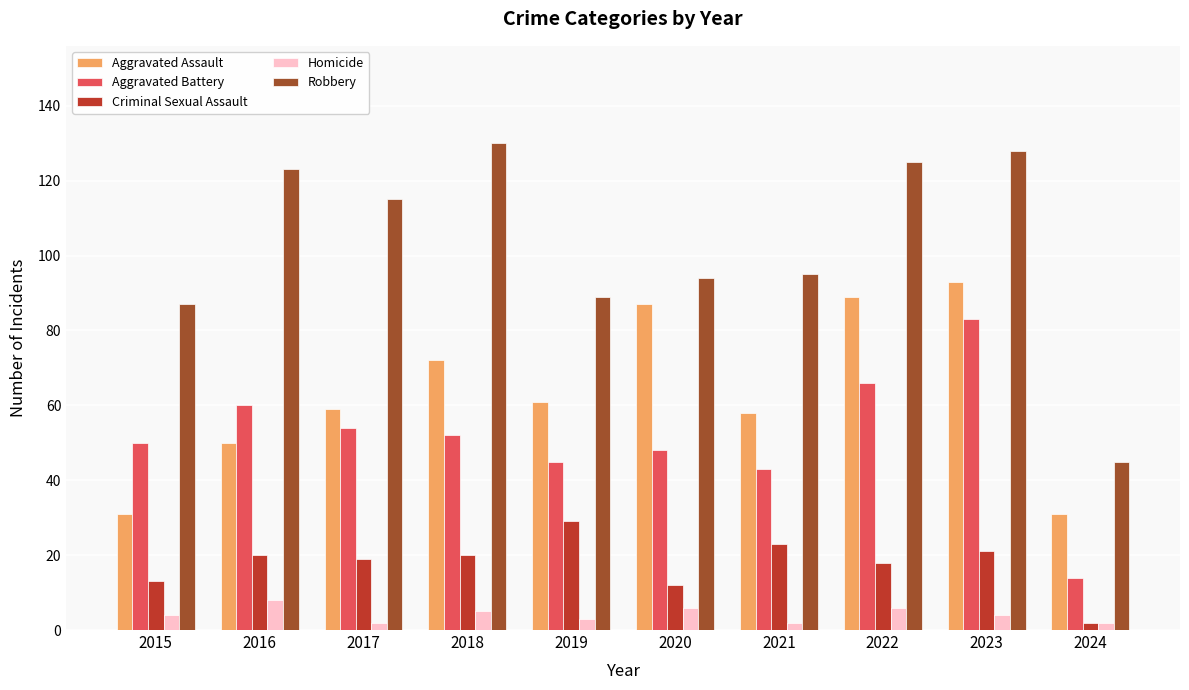

What is the smallest value displayed?

2